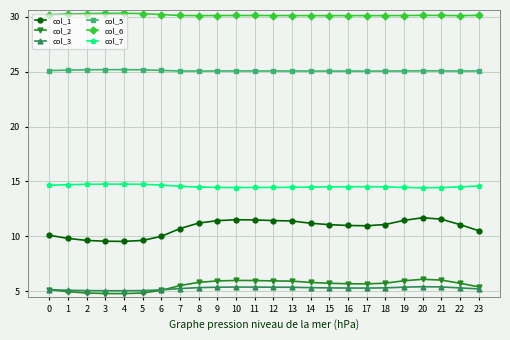

The value of col_3 at 20 is 5.4. True or false?

True